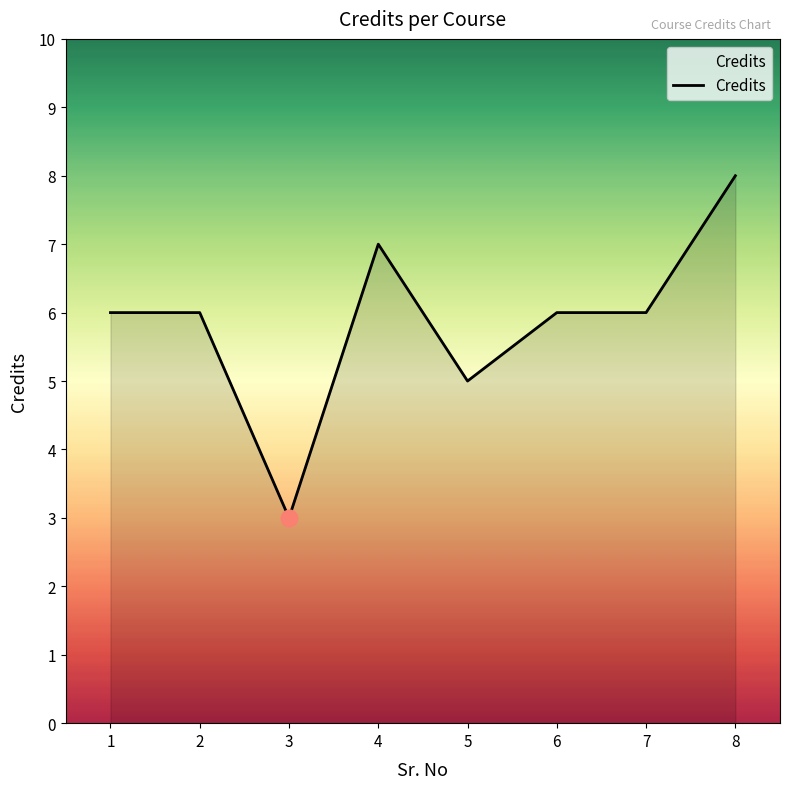

The value at 3 is 3. True or false?

True